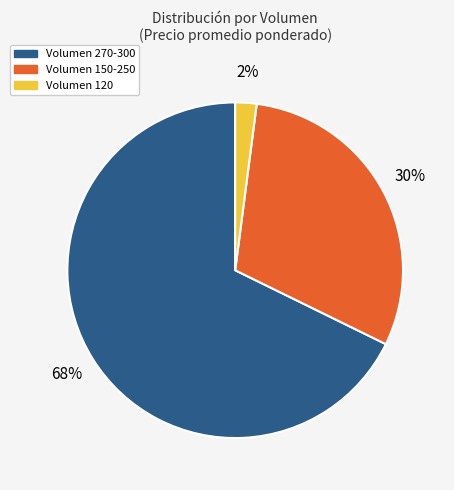

To the nearest percent, what is the average slice percentage?

33%